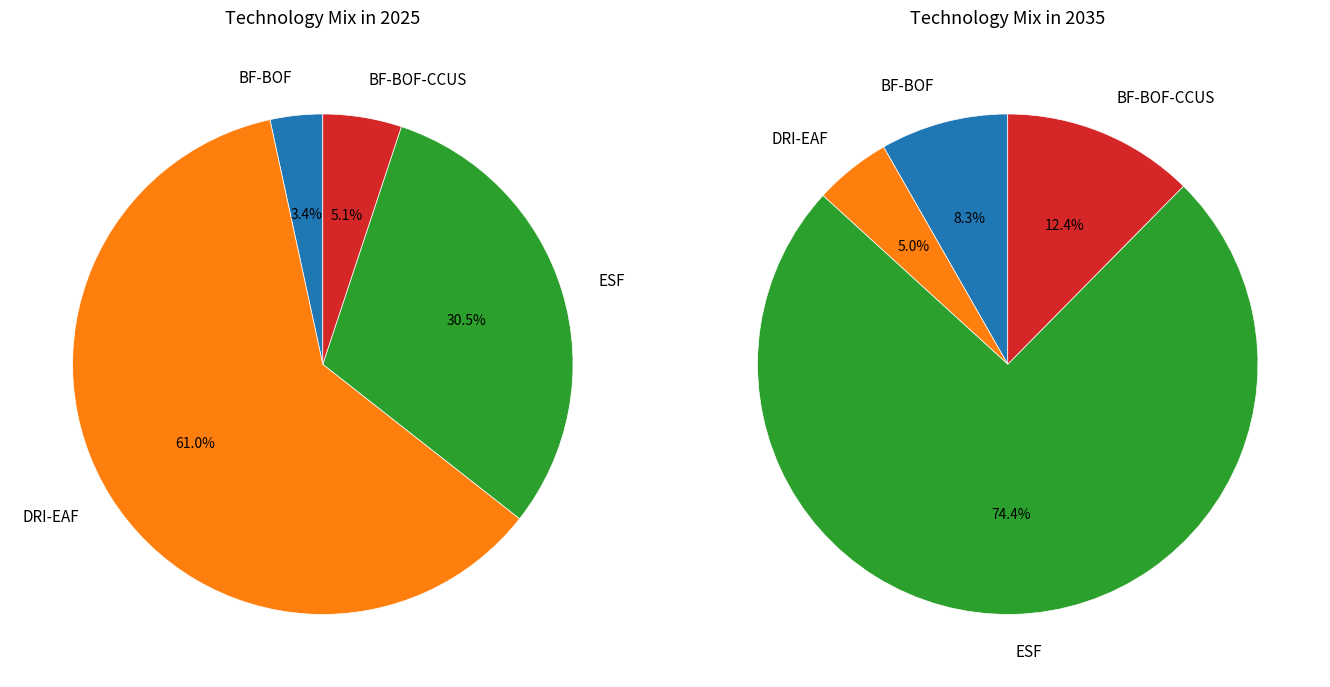

Does DRI-EAF represent more than half of the total?

Yes